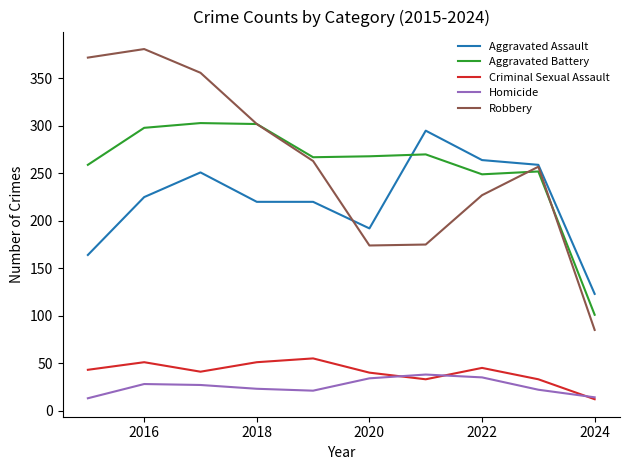

True or false: Aggravated Battery and Homicide intersect in this chart.

False